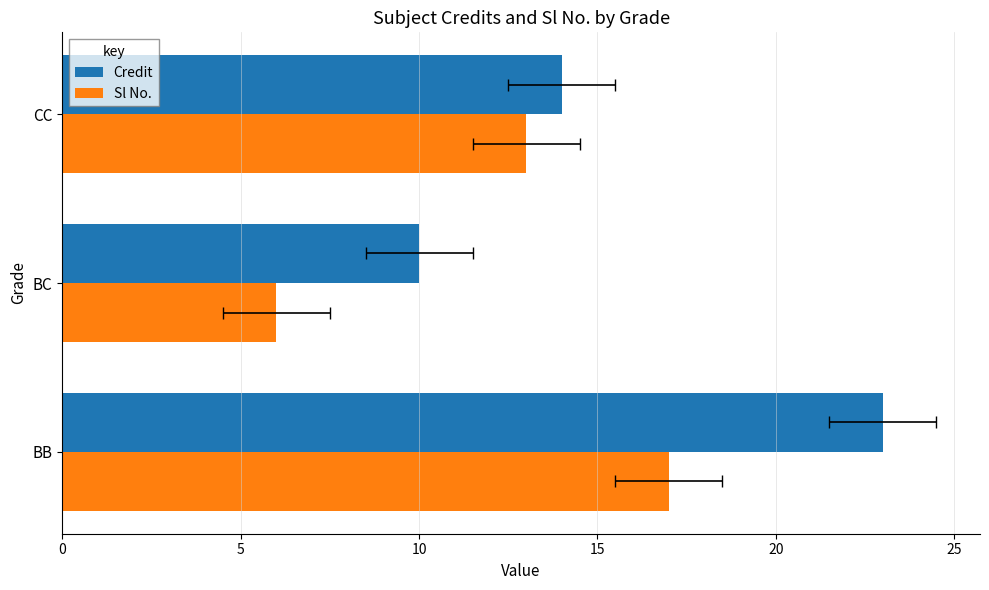

Between BB and BC, which series saw the biggest shift?

Credit